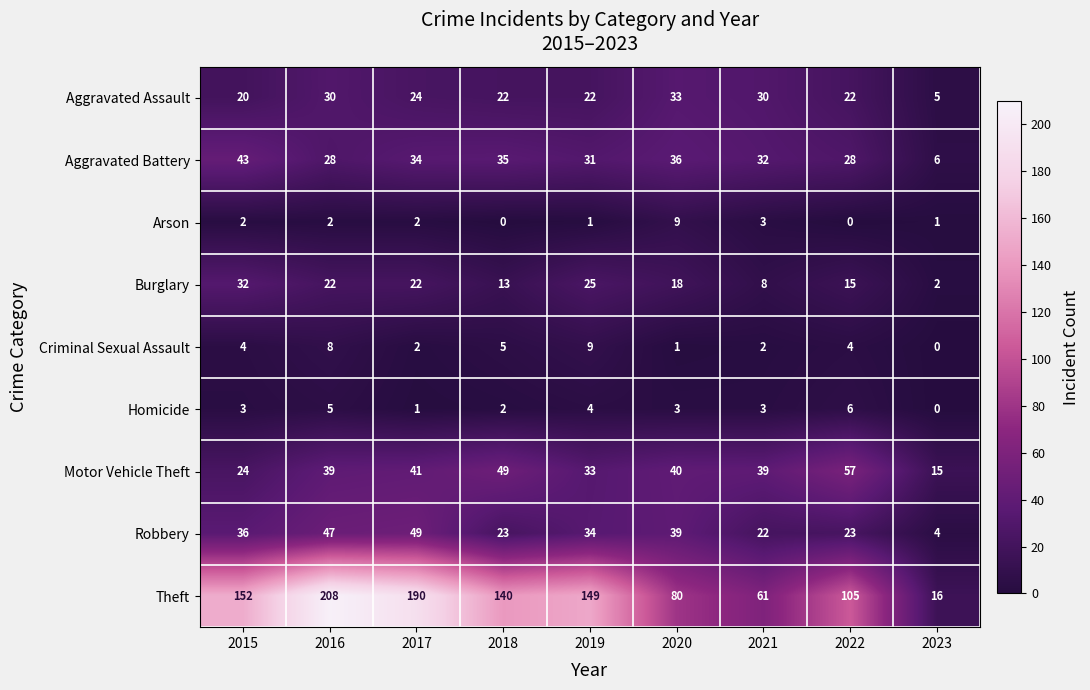

At which category is the sum across all series the highest?

2016